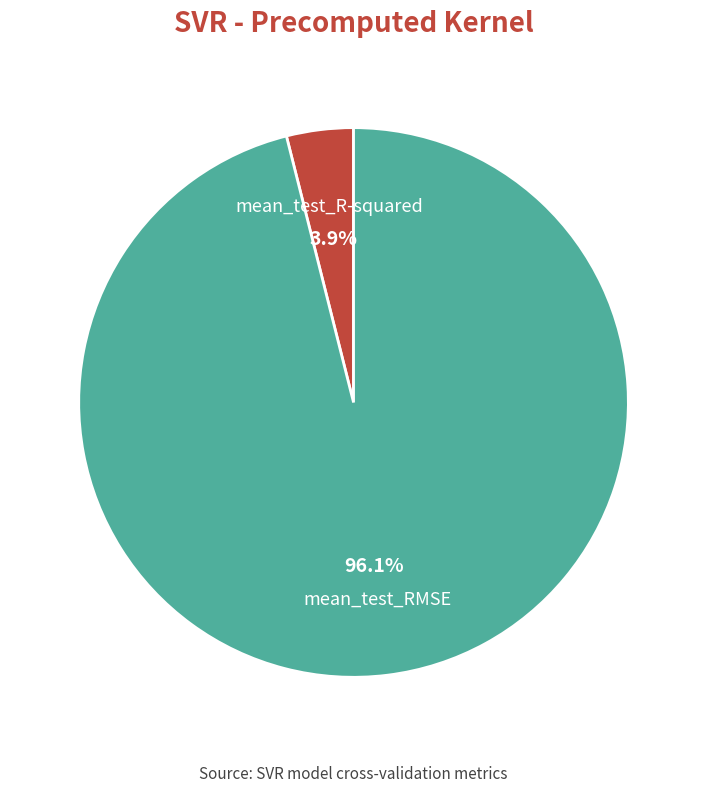

Which category has the smallest portion of the pie?

mean_test_R-squared